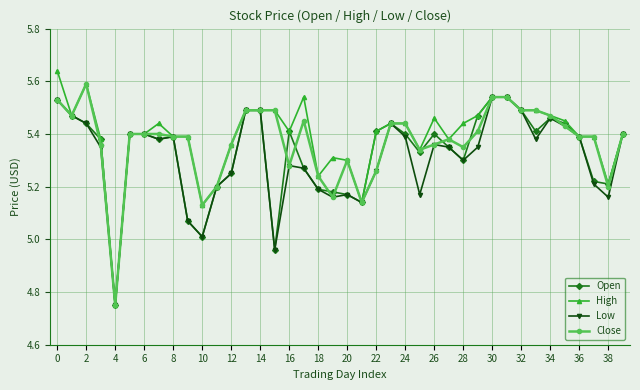

What is the difference between the maximum and minimum values in the Close series?

0.8